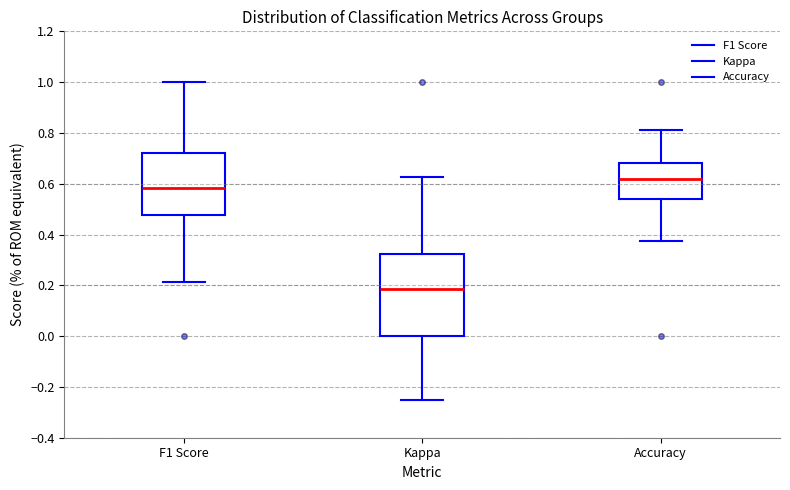

Comparing the boxes themselves (not the whiskers), which one is the tallest?

Kappa